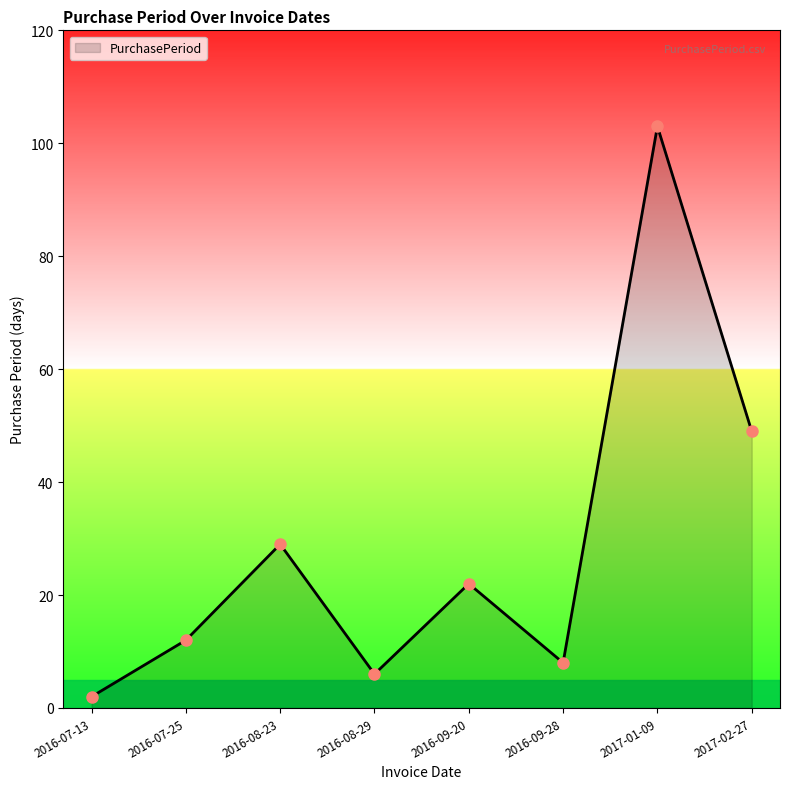

What position from the left is 2017-02-27?

8